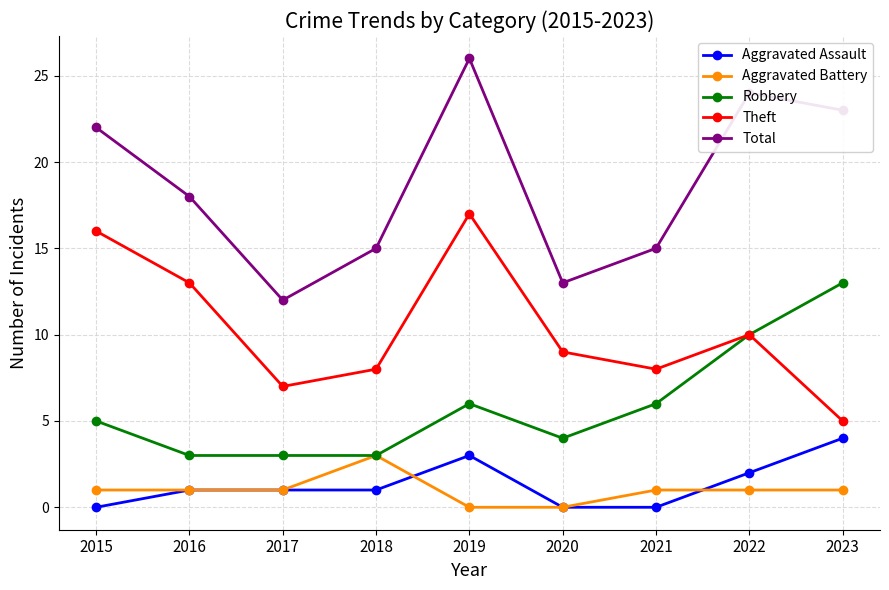

Does the chart display data point markers on the line(s)?

Yes